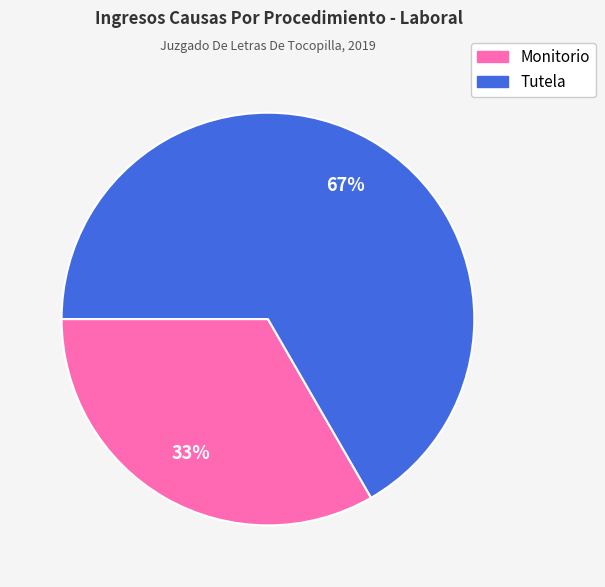

Does Monitorio represent more than half of the total?

No